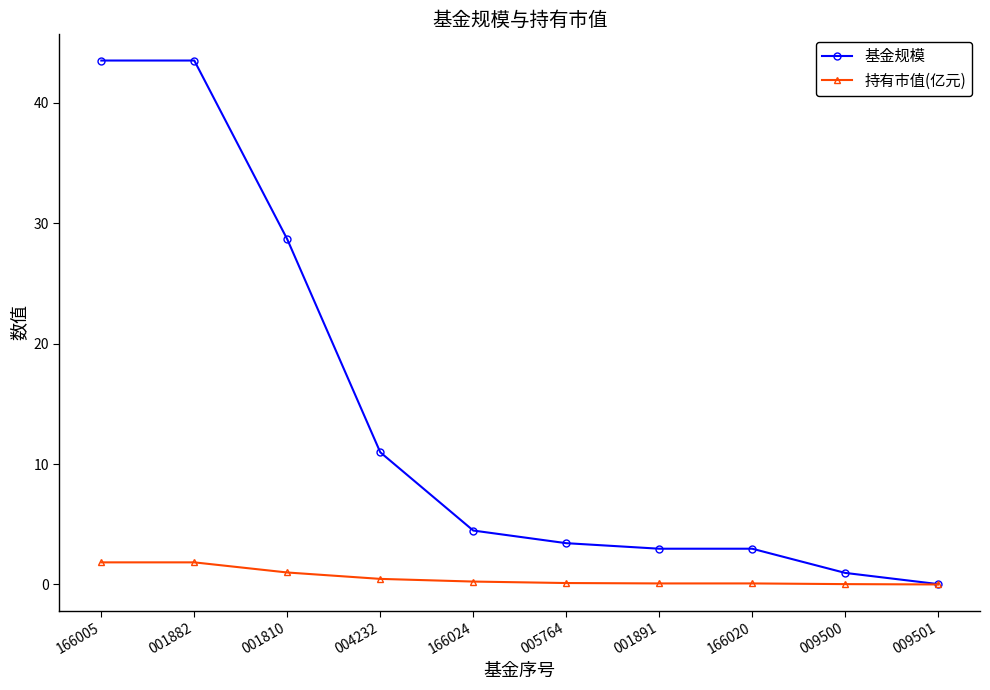

How many lines are shown in the chart?

2